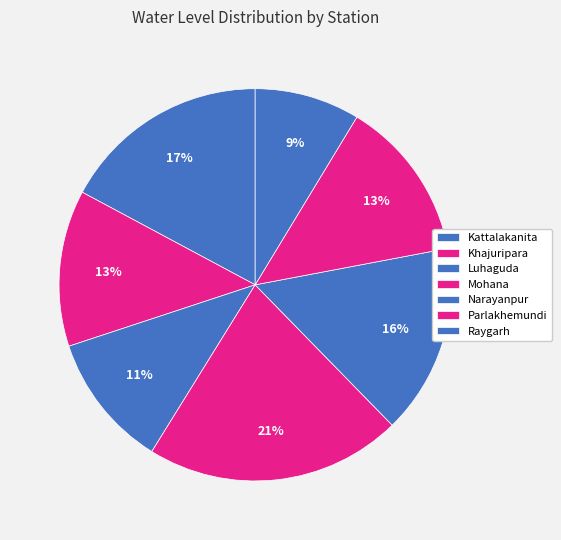

True or false: Narayanpur accounts for 7% of the total.

False